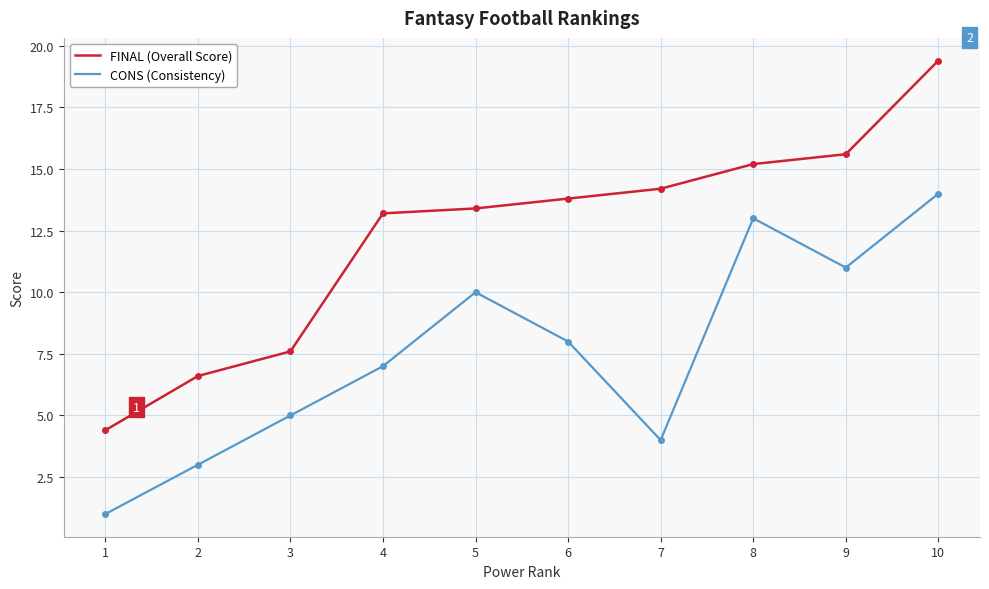

What is the difference between the highest and lowest values at 1?

3.4